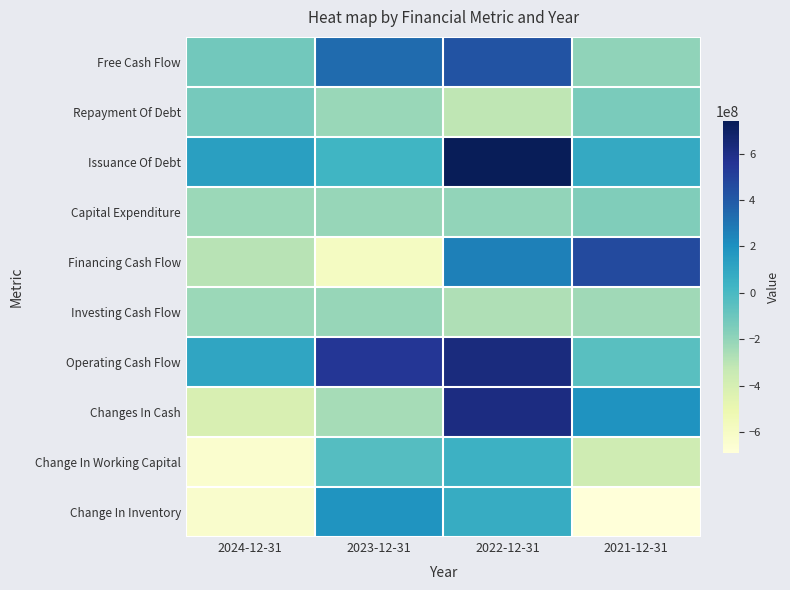

At which category is the sum across all series the highest?

2022-12-31